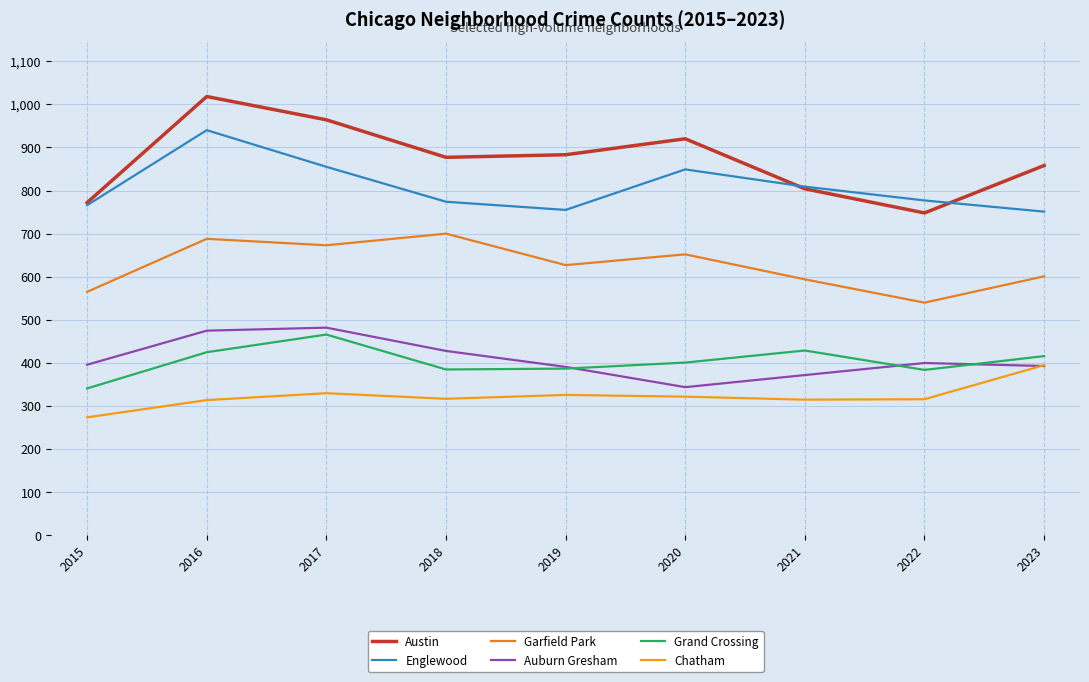

At 2018, list the series in order from largest to smallest.

Austin, Englewood, Garfield Park, Auburn Gresham, Grand Crossing, Chatham